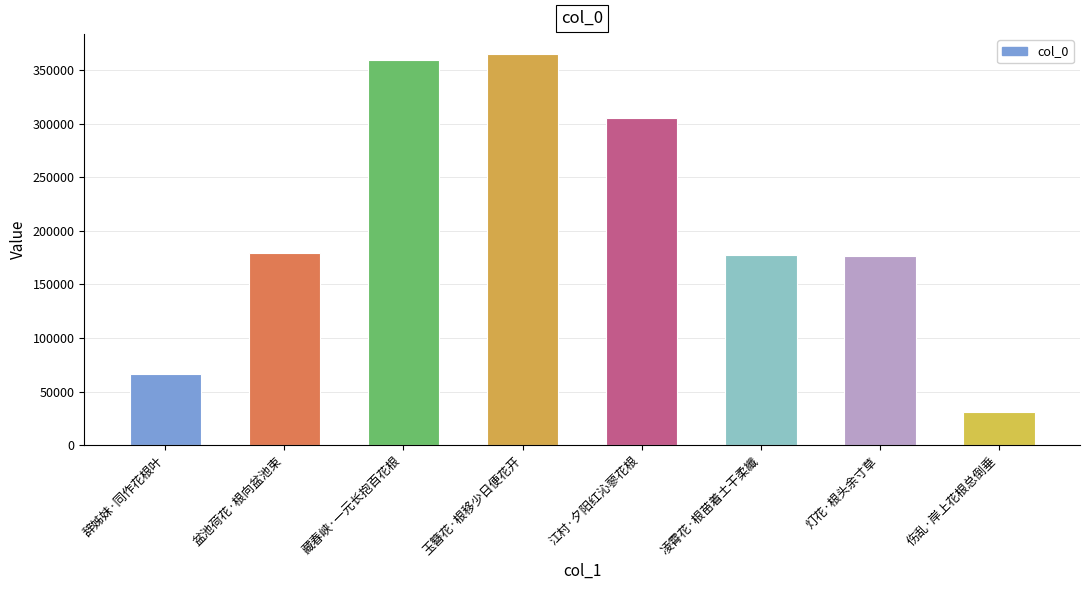

Does the chart contain stacked bars?

No